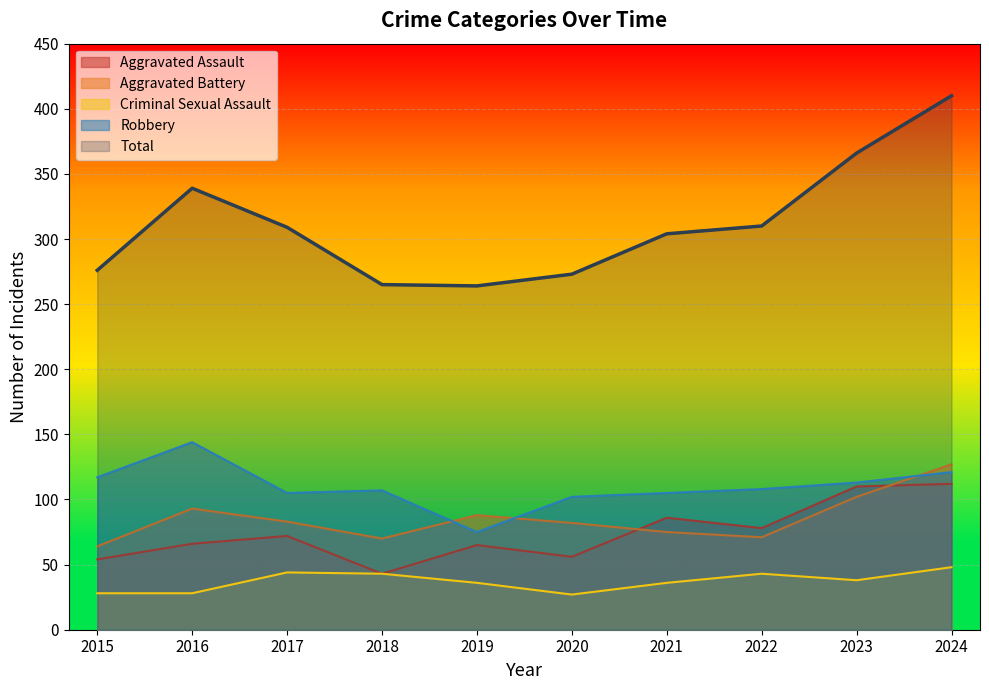

True or false: Robbery and Criminal Sexual Assault cross at least once.

False